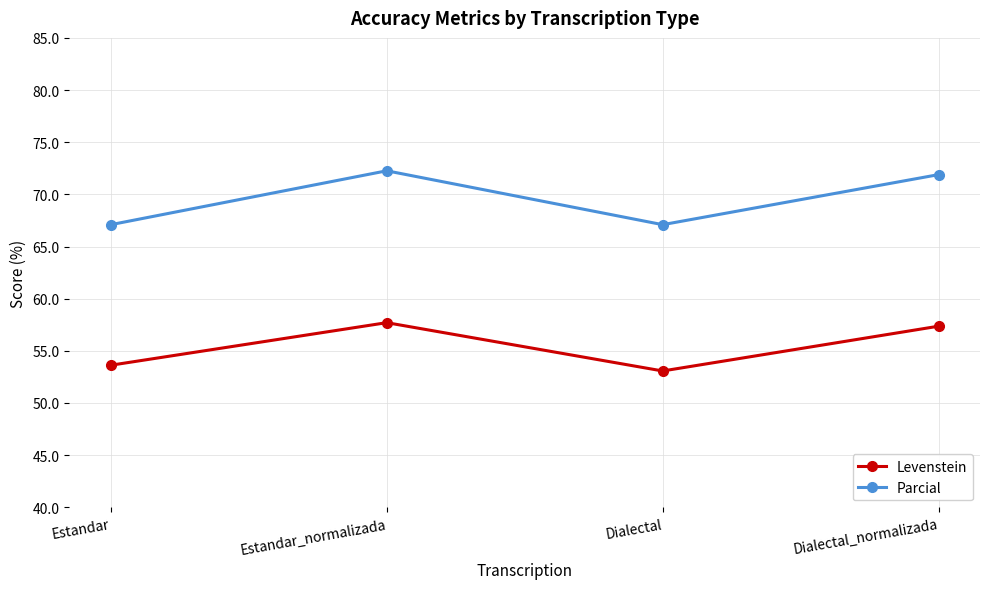

True or false: Parcial and Levenstein intersect in this chart.

False